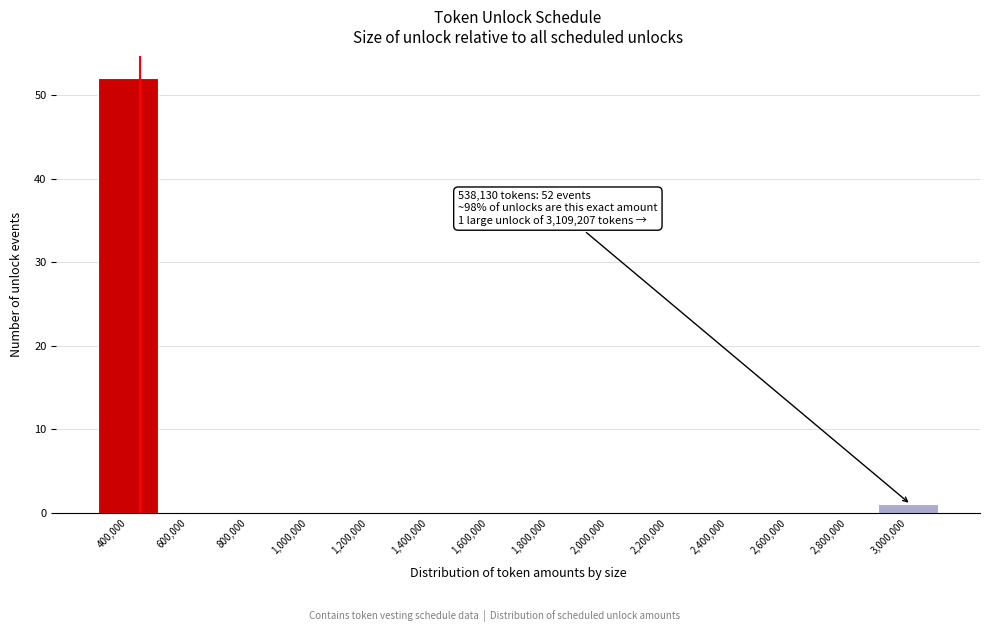

Reading left to right, transcribe all the data shown in this chart.

400,000=52	600,000=0	800,000=0	1,000,000=0	1,200,000=0	1,400,000=0	1,600,000=0	1,800,000=0	2,000,000=0	2,200,000=0	2,400,000=0	2,600,000=0	2,800,000=0	3,000,000=1